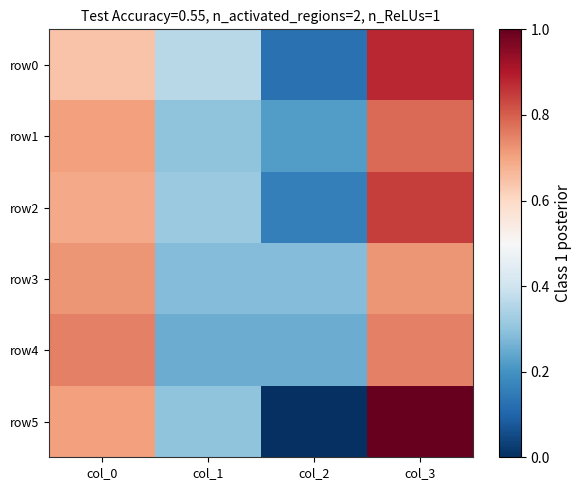

Which category has the highest value across all series?

col_3